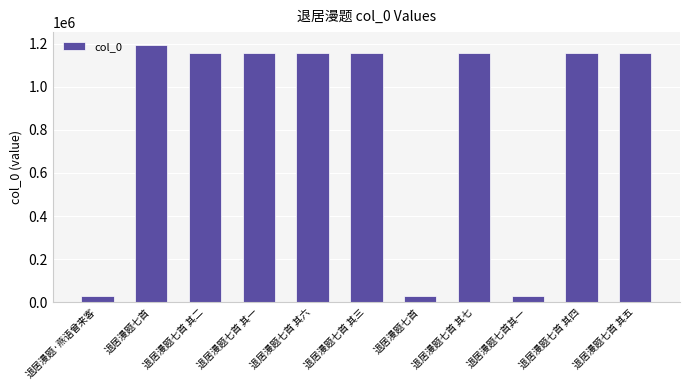

Reading right to left, transcribe all the data shown in this chart.

1154578	1154577	28547	1154580	28603	1154576	1154579	1154574	1154575	1193841	28548